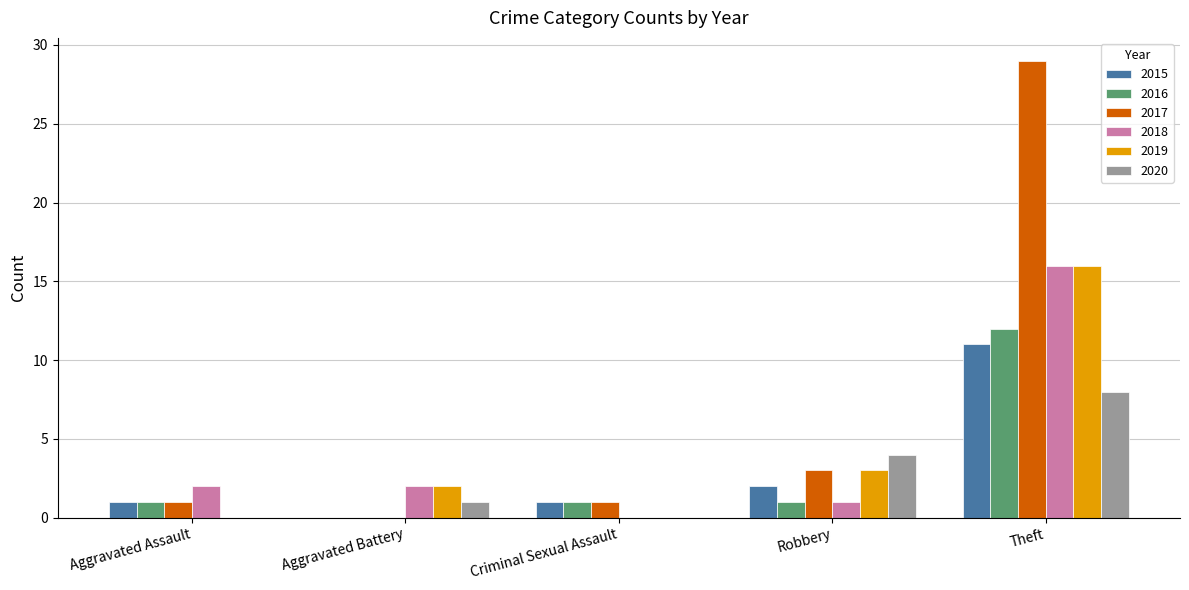

How many distinct data groups are displayed?

6